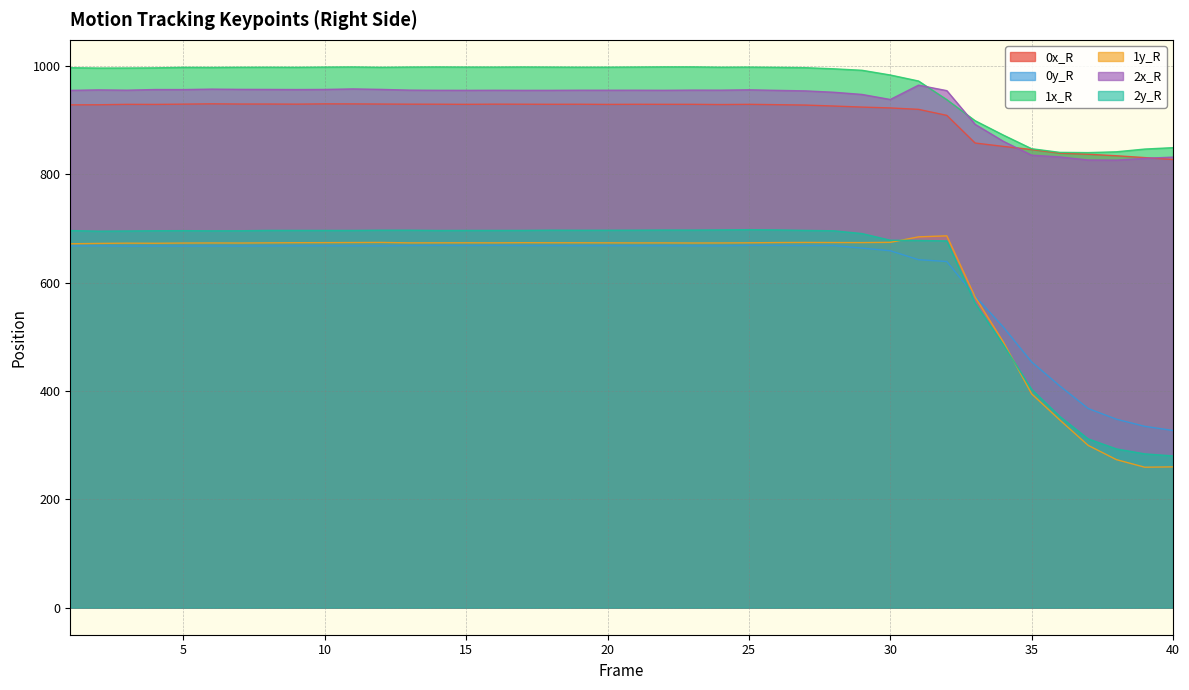

Where does the 1y_R series first go above 673?

6